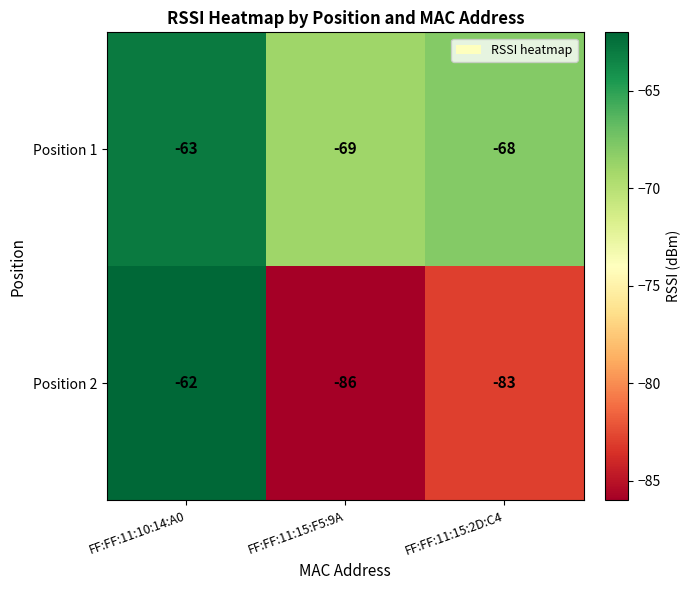

Rank the series at FF:FF:11:10:14:A0 from highest to lowest value.

Position 2, Position 1